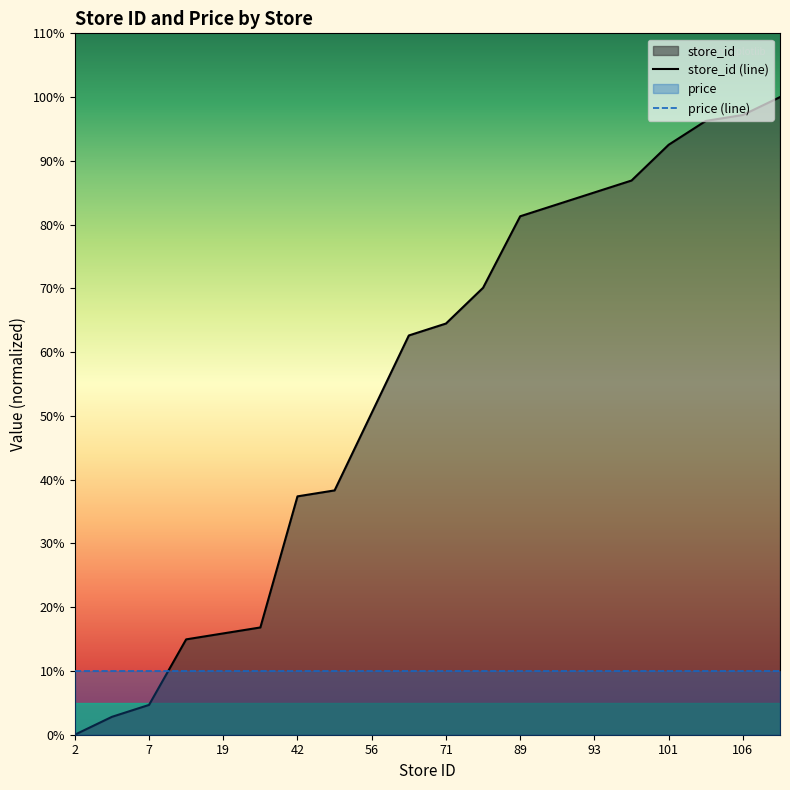

True or false: price (line) and store_id (line) cross at least once.

True